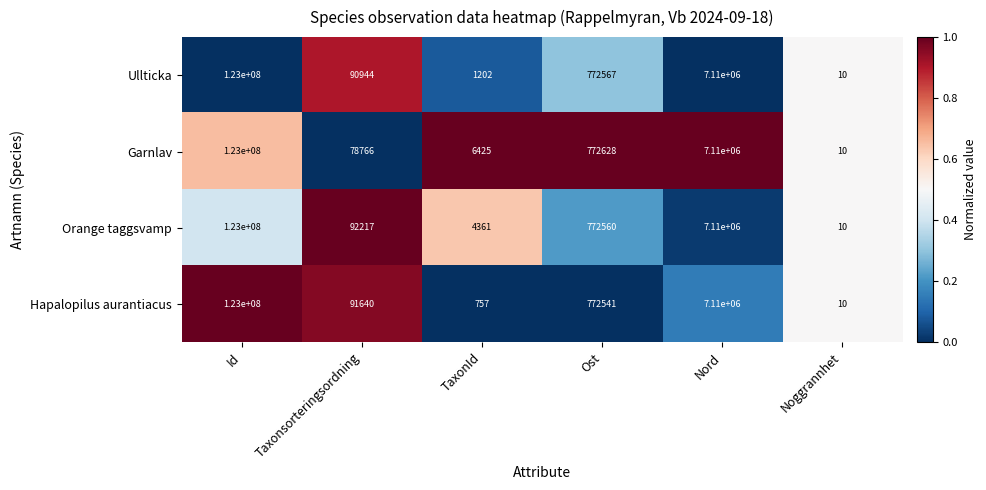

True or false: Orange taggsvamp has a value of 6605 at TaxonId.

False